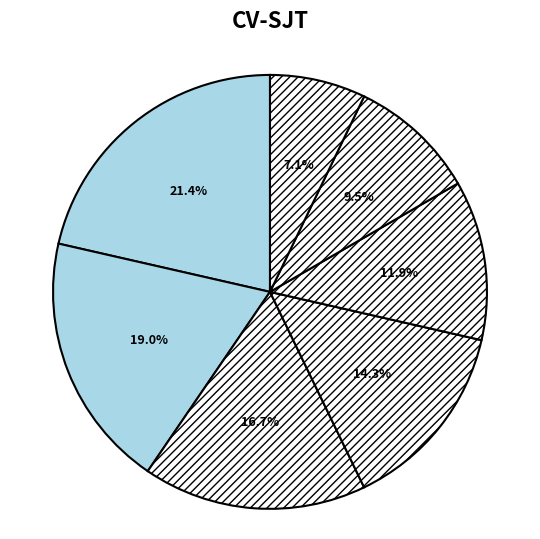

How many segments does this pie chart have?

7